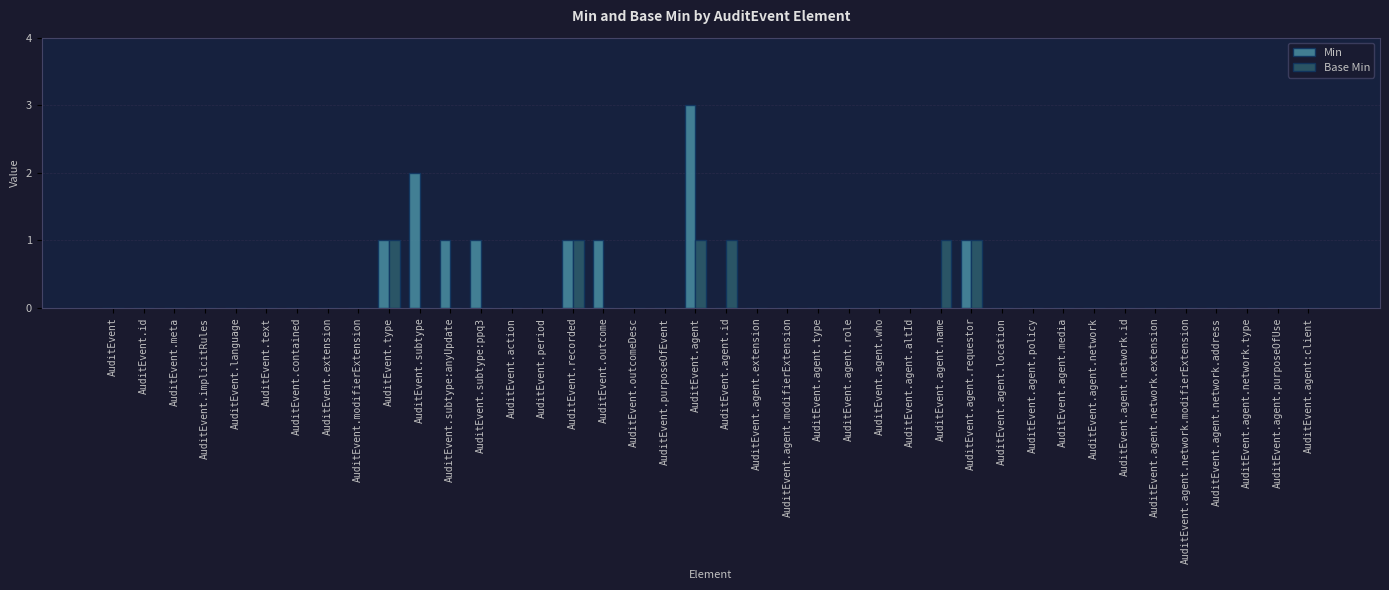

Which series has the widest spread of values?

Min